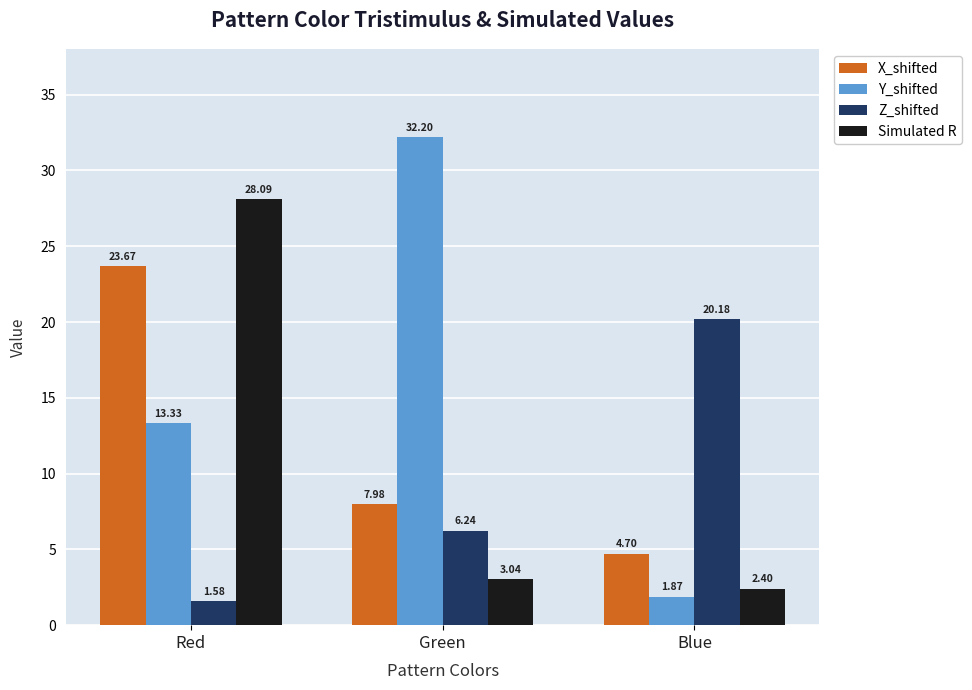

At which label does X_shifted first exceed 7?

Red